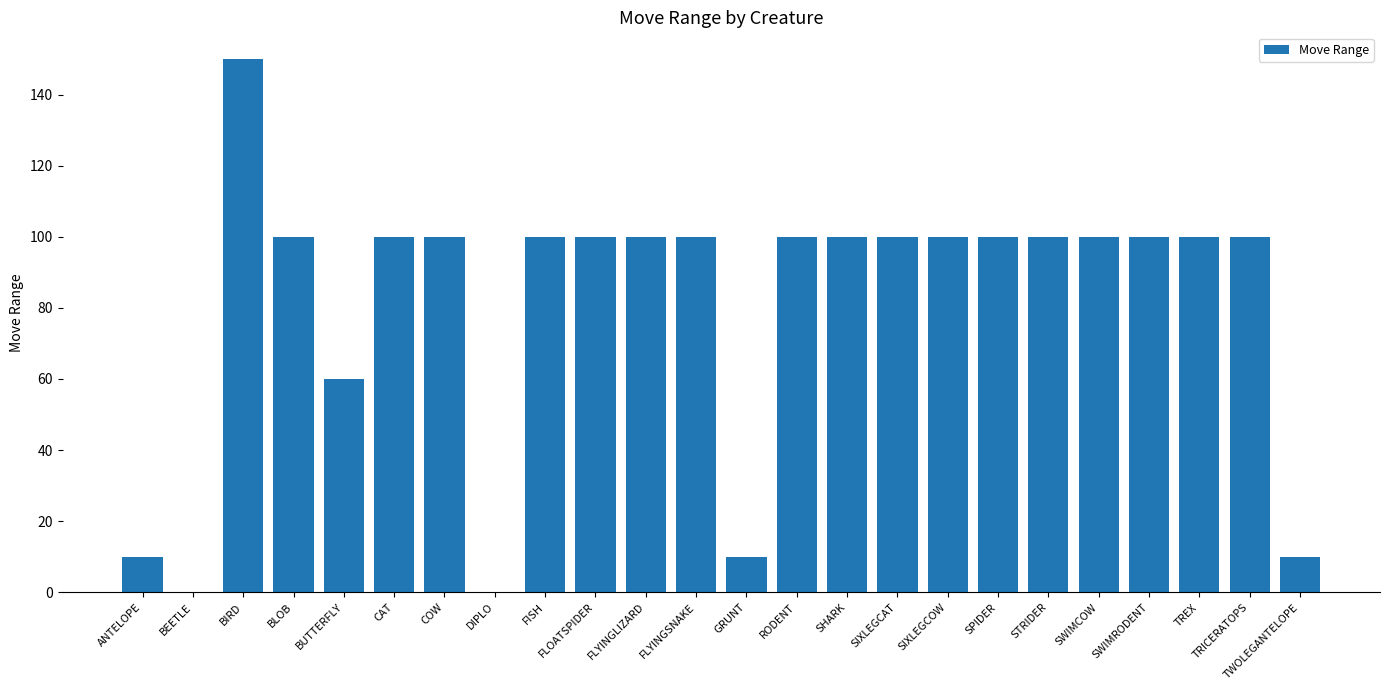

Which category has the highest value across all series?

BIRD